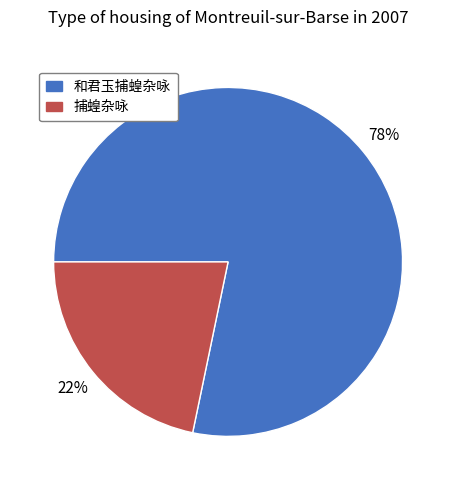

To the nearest percent, what is the average slice percentage?

50%